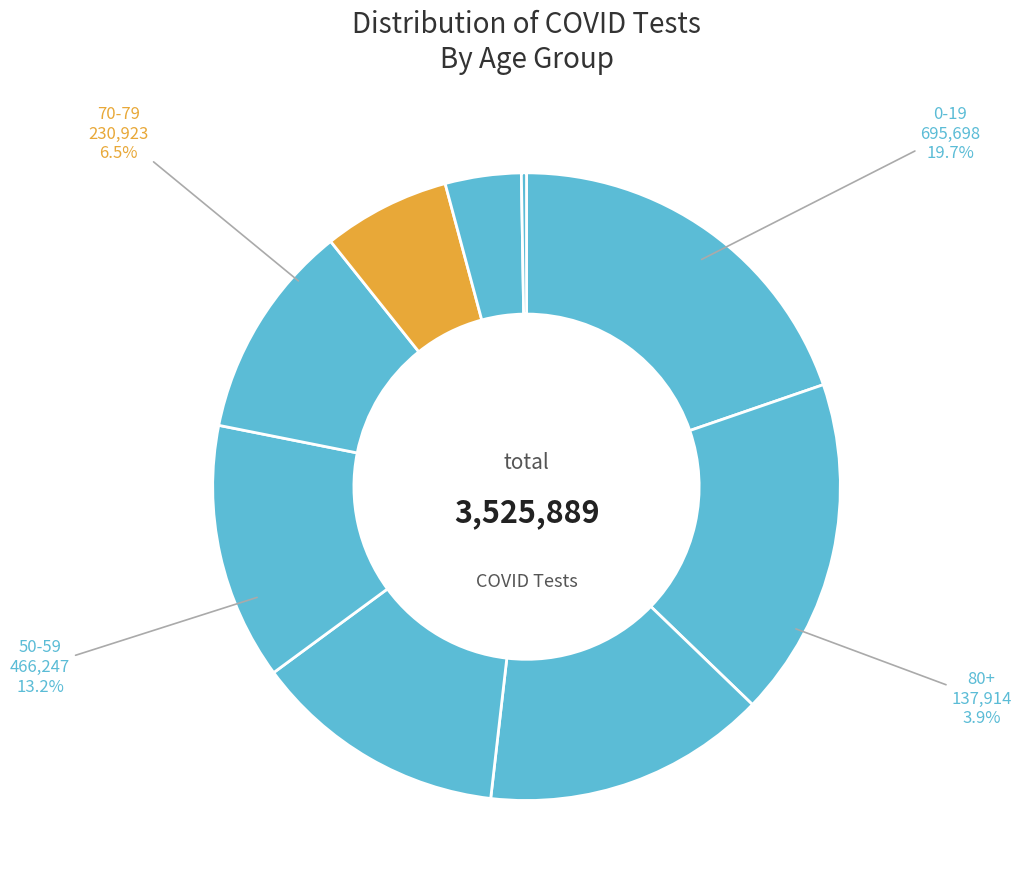

Count the number of slices in the pie.

9